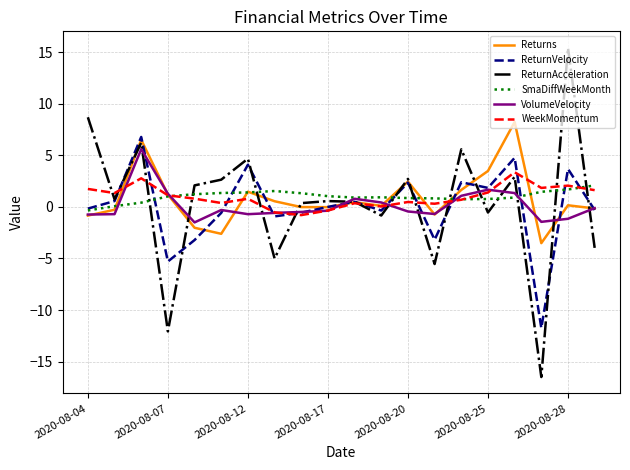

What is the greatest value displayed?

15.4